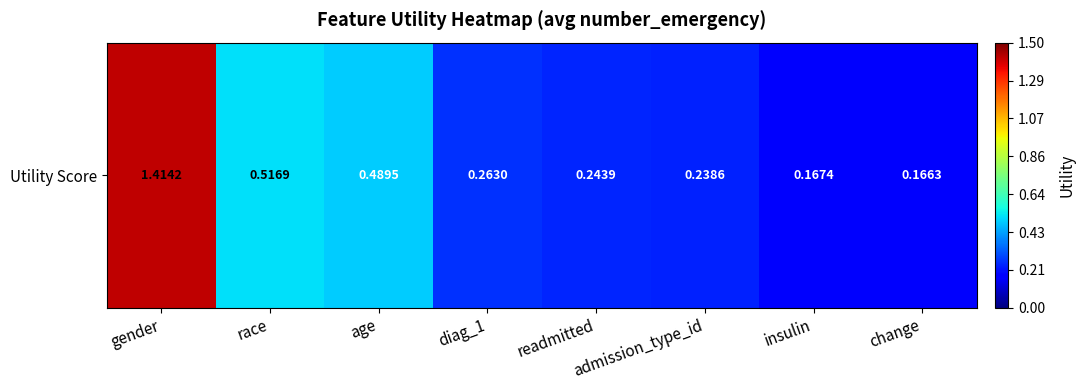

How many values are between 0 and 1?

7